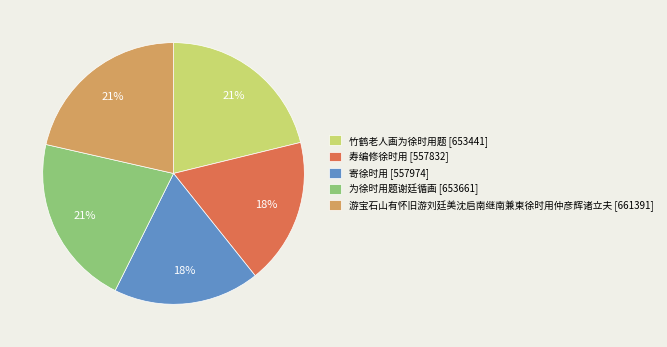

Is the sum of 游宝石山有怀旧游刘廷美沈启南继南兼柬徐时用仲彦辉诸立夫 and 竹鹤老人画为徐时用题 greater than half?

No